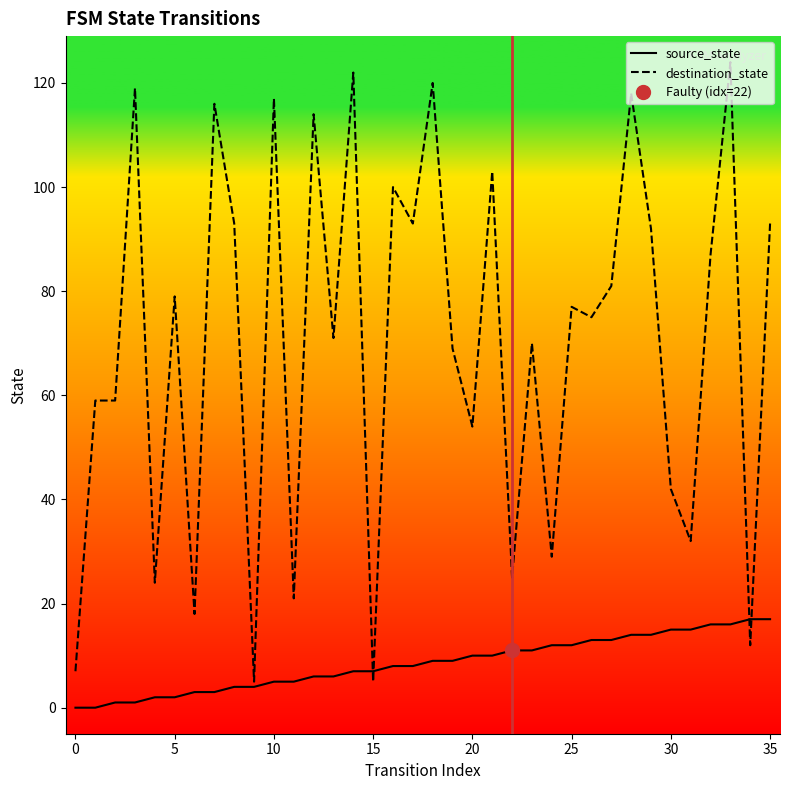

Reading left to right, transcribe all the data shown in this chart.

source_state: 0	0	1	1	2	2	3	3	4	4	5	5	6	6	7	7	8	8	9	9	10	10	11	11	12	12	13	13	14	14	15	15	16	16	17	17
destination_state: 7	59	59	119	24	79	18	116	93	5	117	21	114	71	122	5	100	93	120	69	54	103	25	70	29	77	75	81	118	92	42	32	87	124	12	93